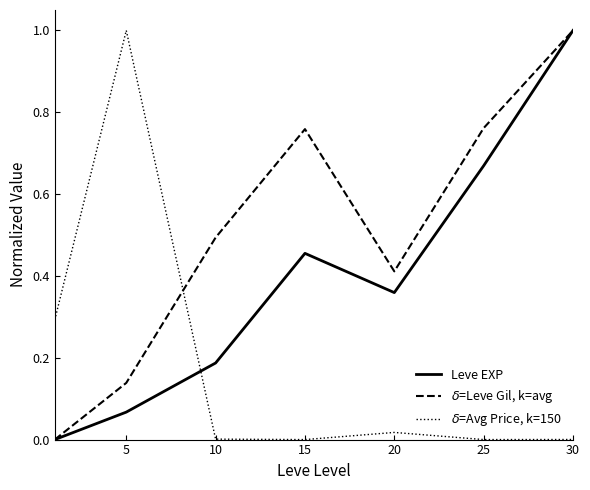

What is the greatest value displayed?

1.0